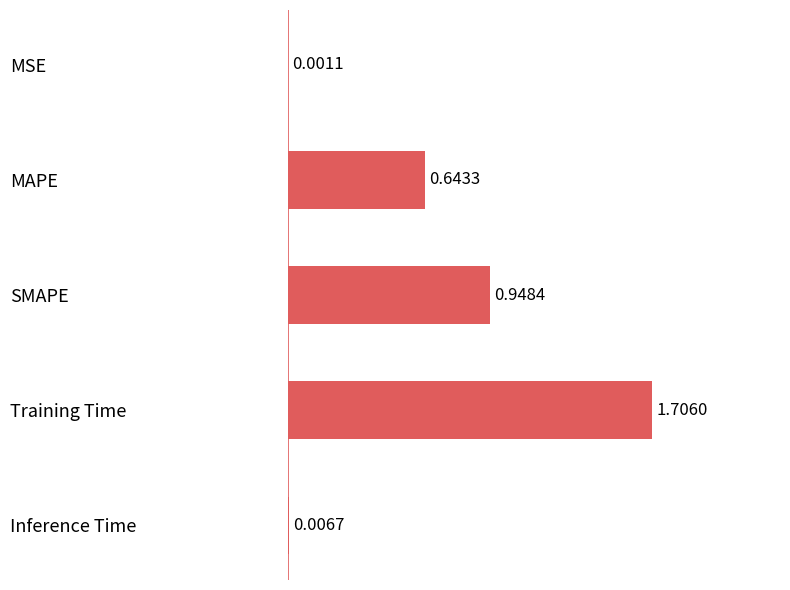

Are the bars horizontal?

Yes